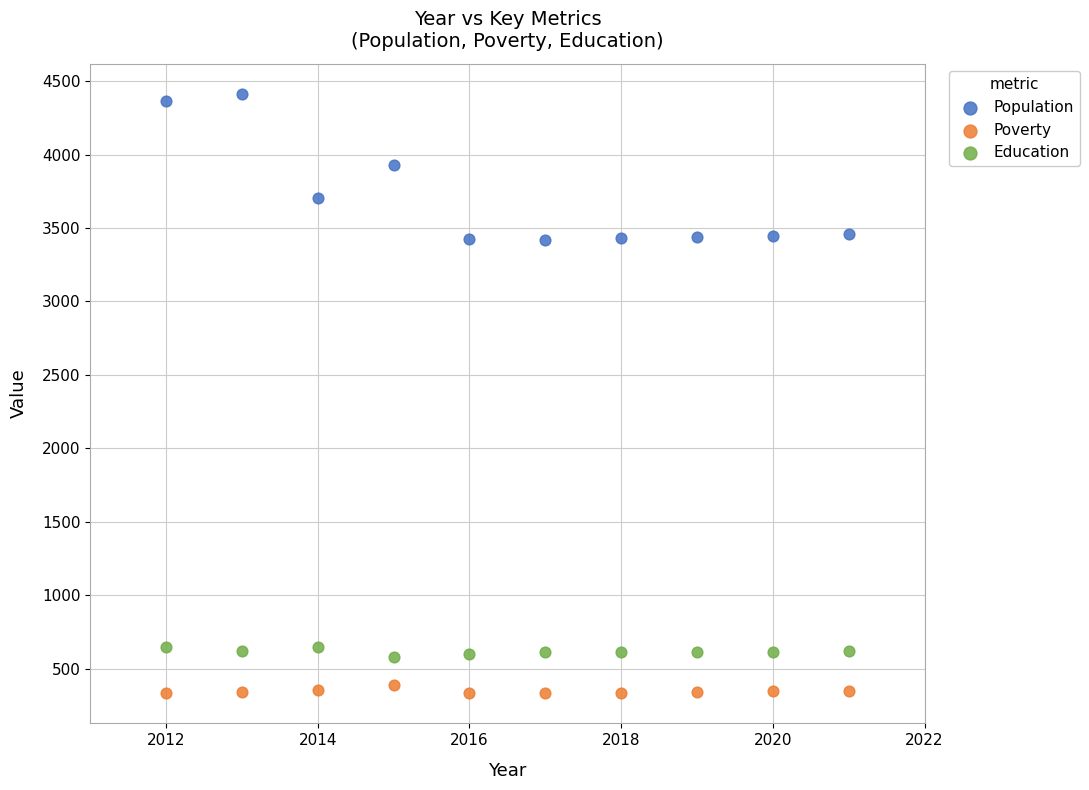

Across all data points, what is the range of X values (max minus min)?

9